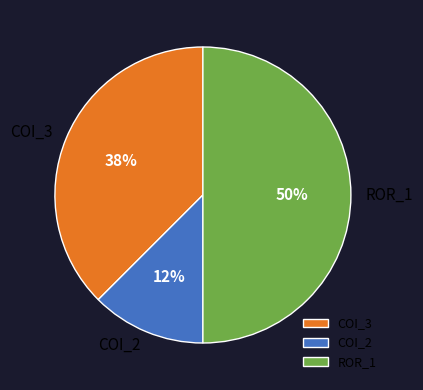

Does COI_3 account for over 50% of the chart?

No